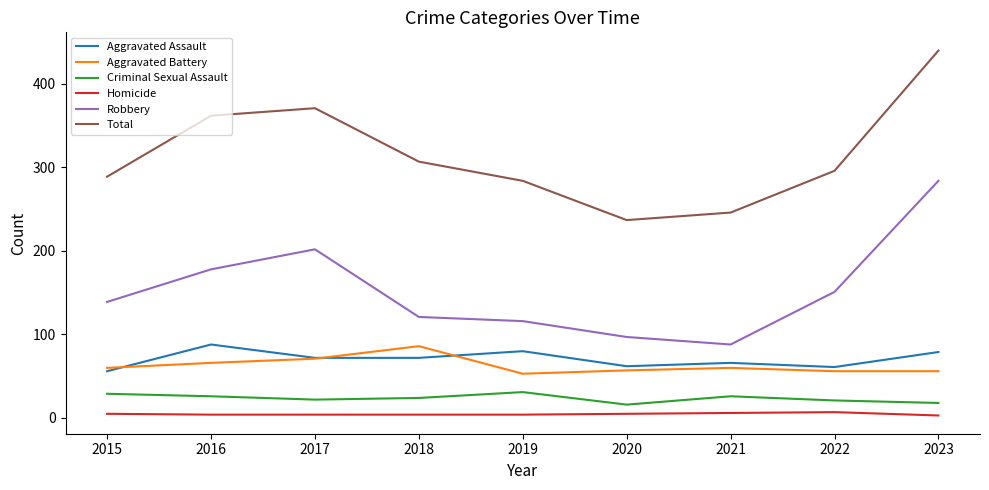

Which category has the highest value across all series?

2023